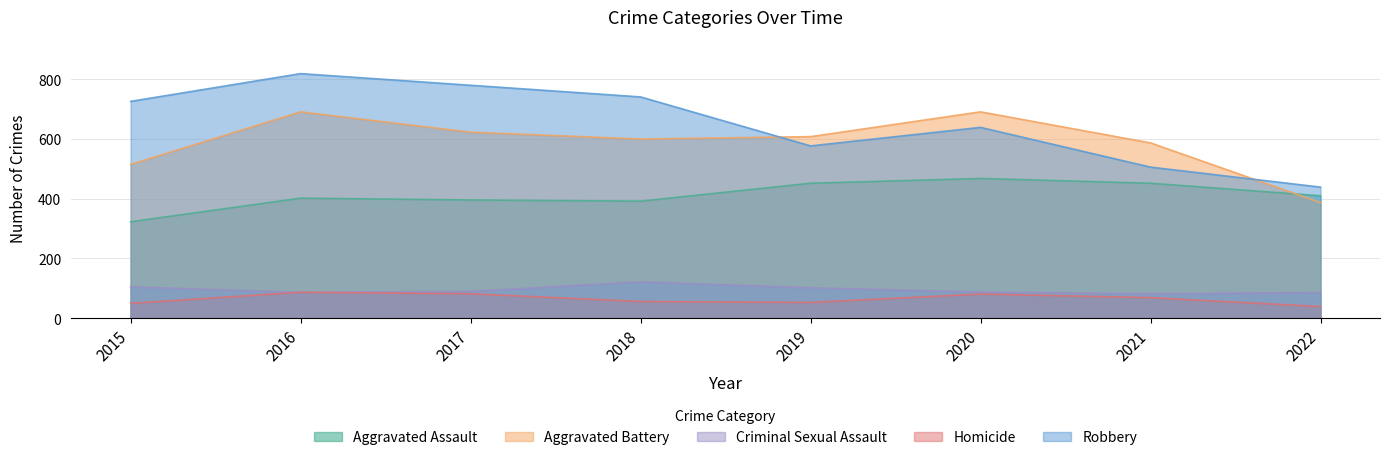

The Criminal Sexual Assault series shows 125 at 2022. True or false?

False